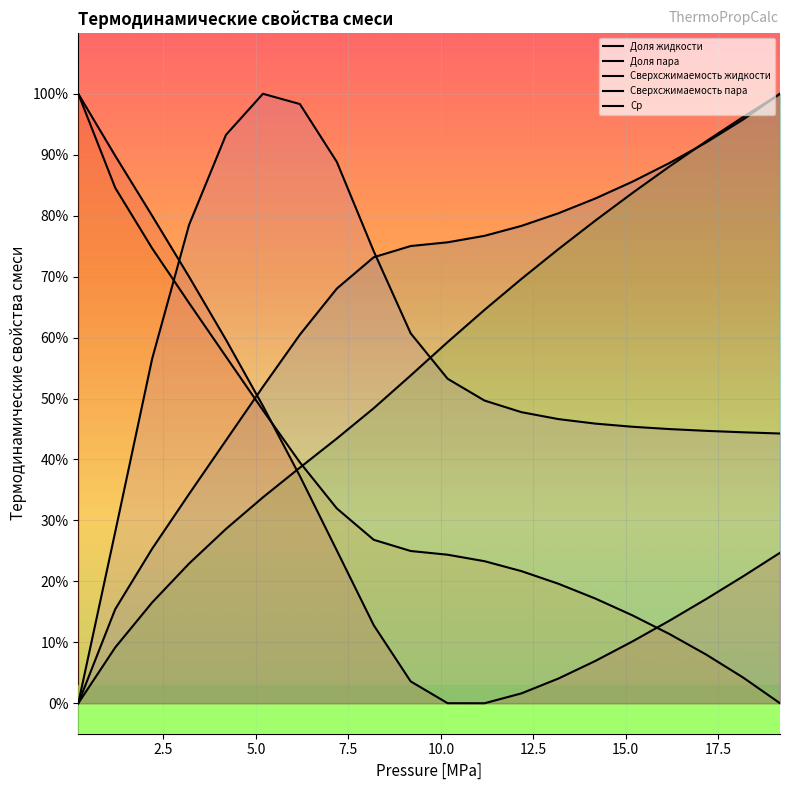

How many intersections are there between Сверхсжимаемость пара and Cp?

1